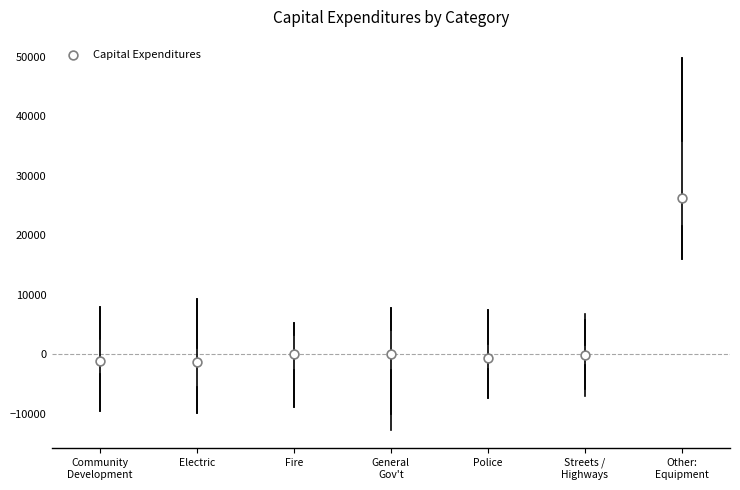

Where is the lower edge of the box for Community Development on the y-axis? The values are not printed on the chart, so give them approximately, as read against the axis.

-3000